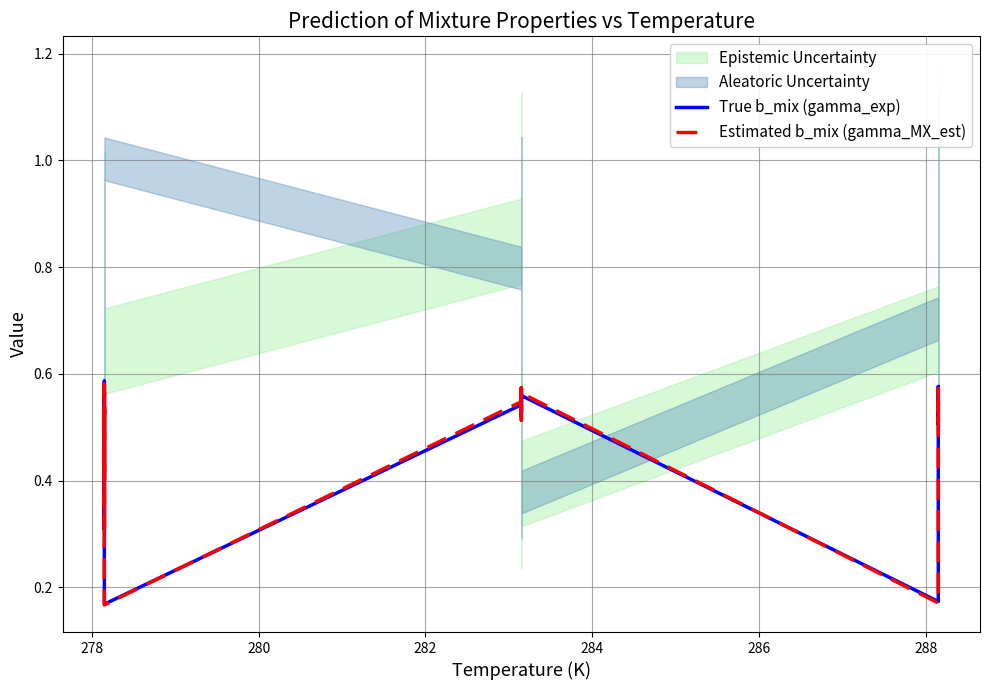

How many categories are shown in the chart?

30